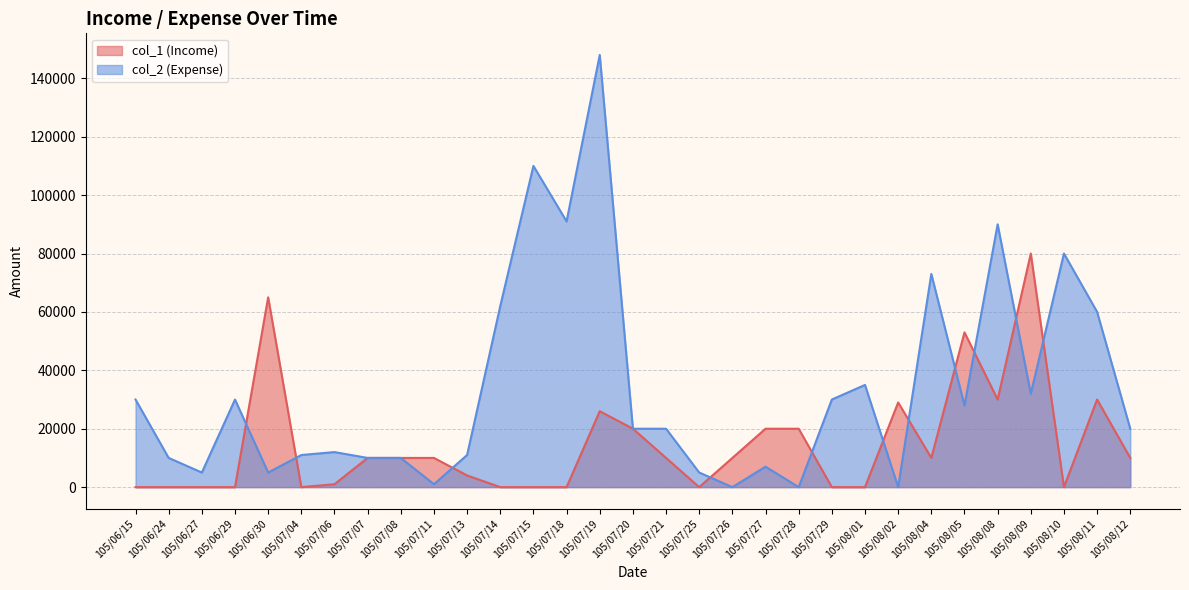

Which series has the largest total across all categories?

col_2